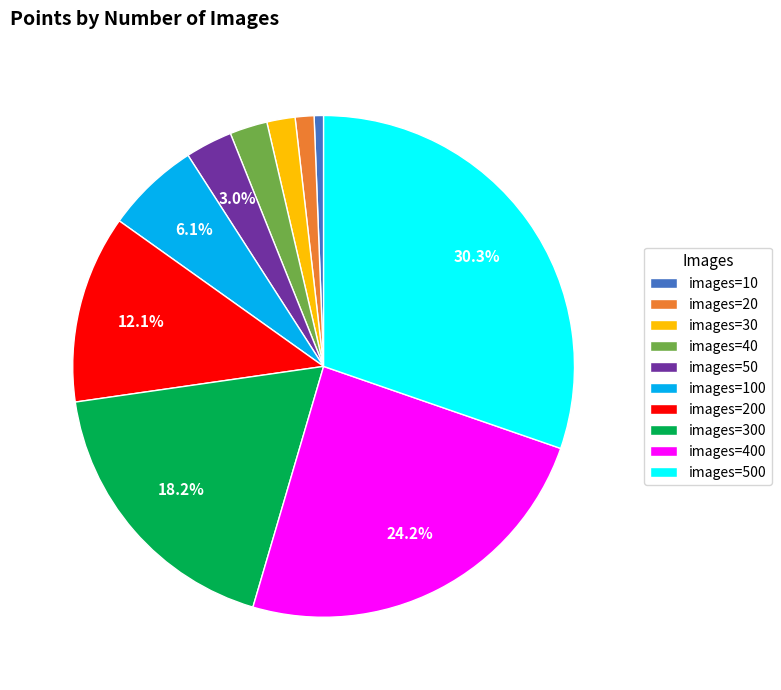

What is the largest slice in the pie chart?

images=500